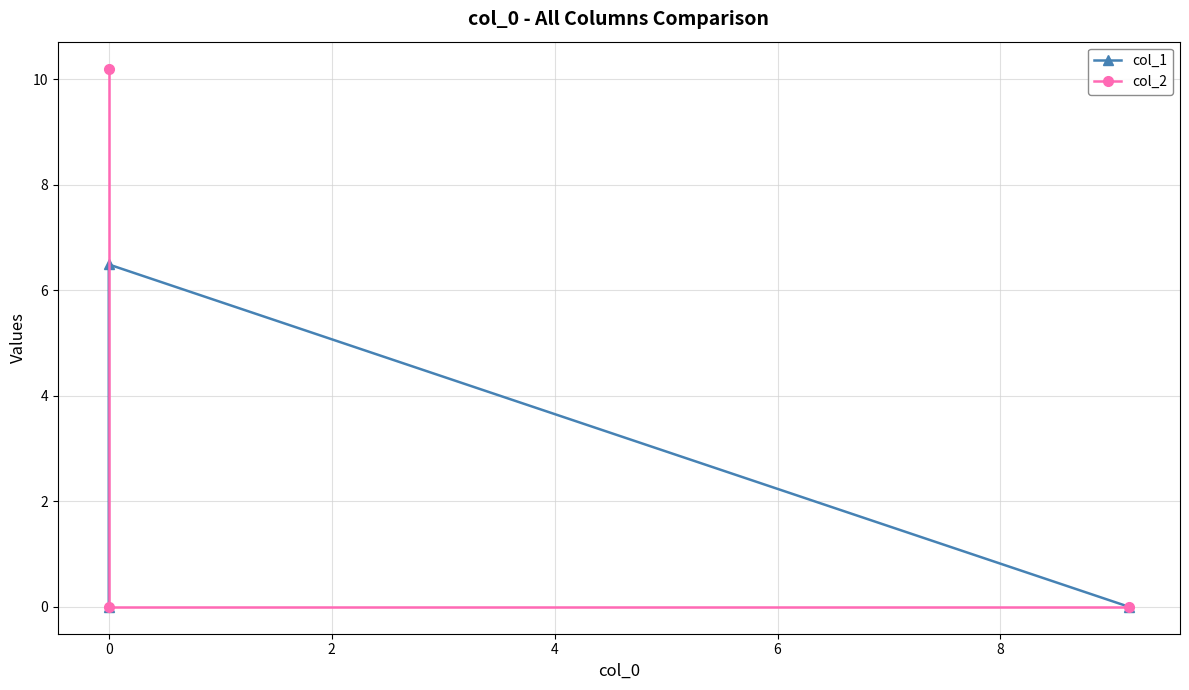

Rank the series by their maximum value, from highest to lowest.

col_2, col_1